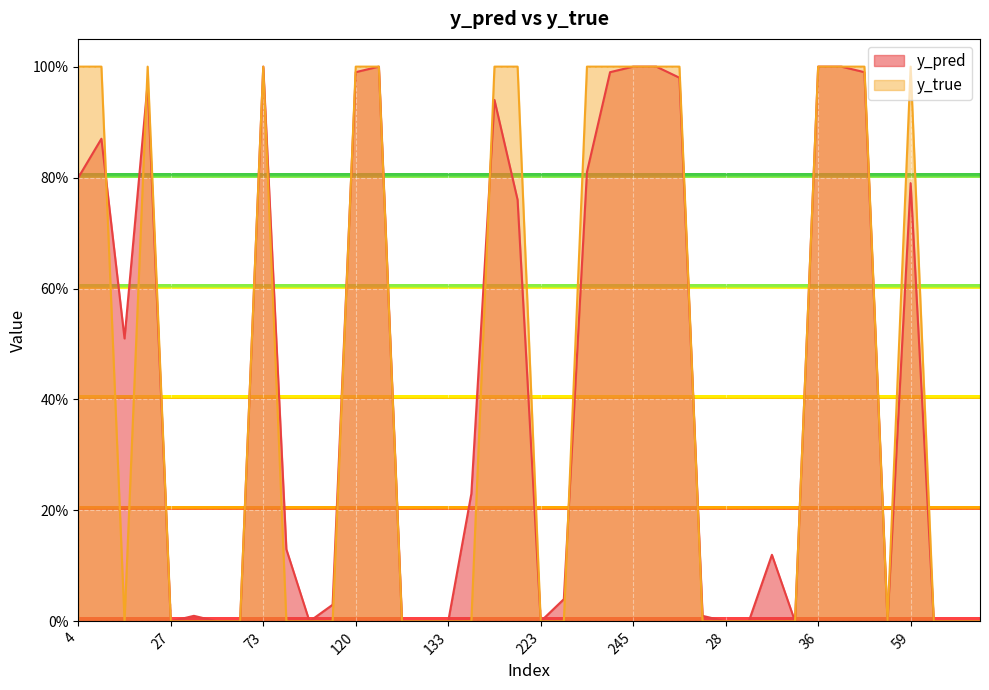

At which category does the chart reach its minimum across all series?

27